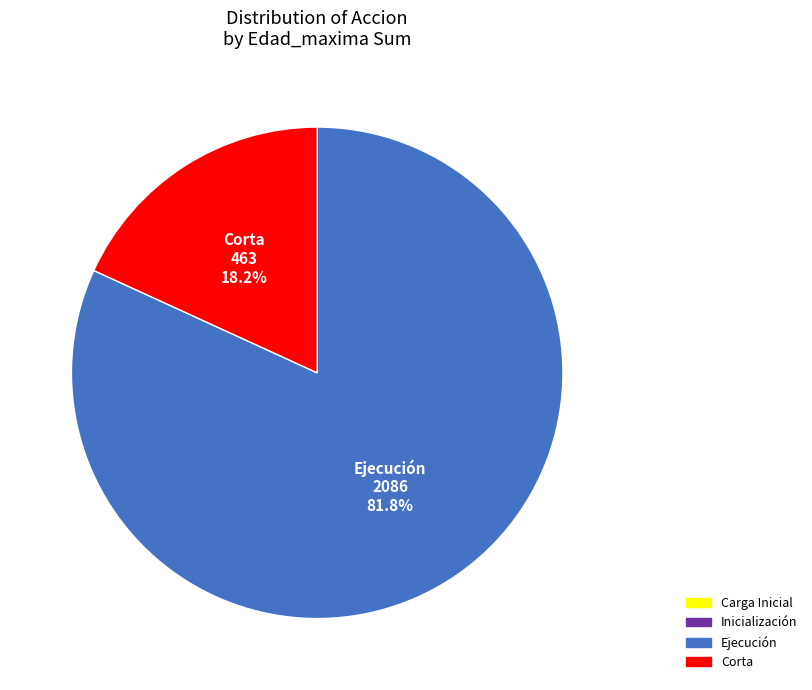

Is there any slice that represents more than half of the pie?

Yes